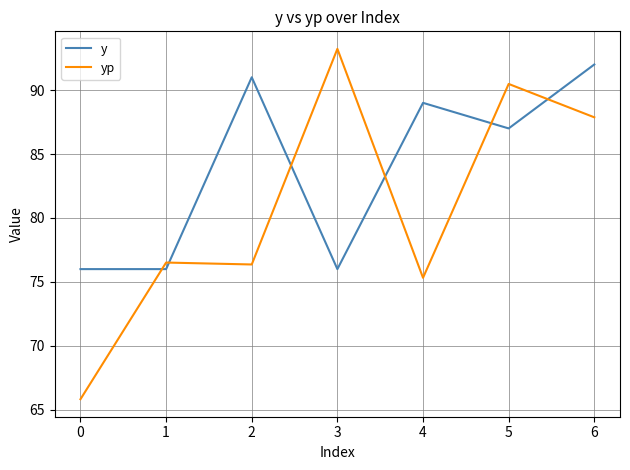

What is the difference between the second highest and second lowest values in the yp series?

15.2